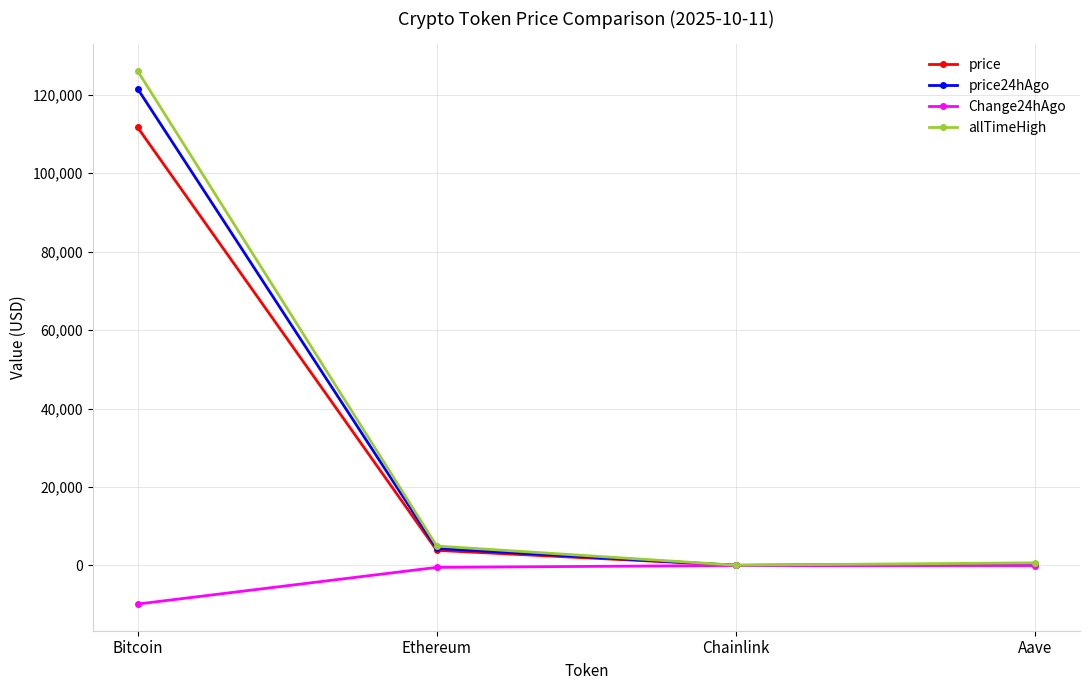

What is the difference between the Change24hAgo values at Chainlink and Aave?

30.8